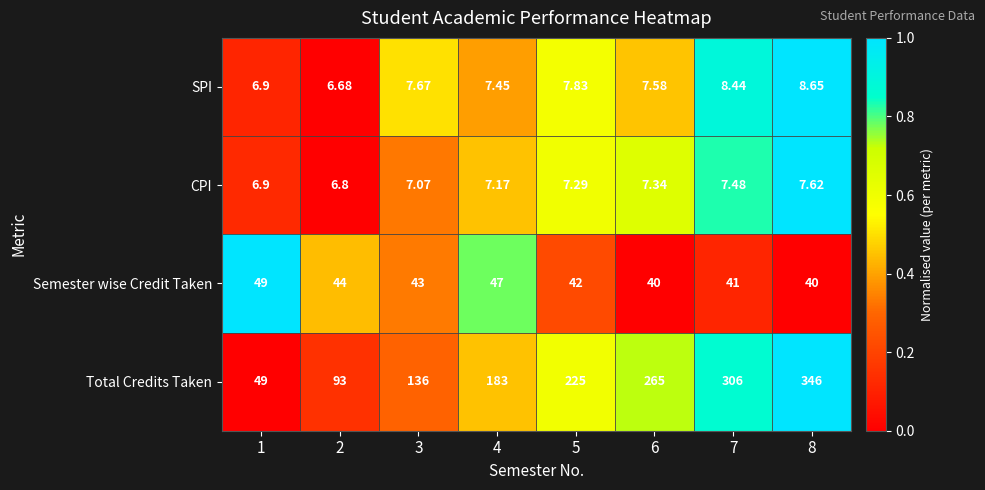

Between 2 and 5, which series saw the biggest shift?

Total Credits Taken